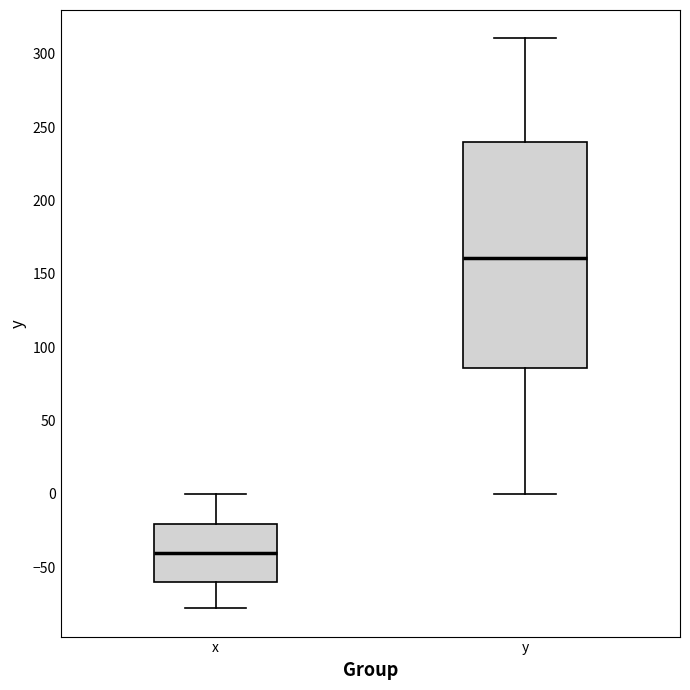

Reading left to right, transcribe this box plot: for each box, give where its median line is, the range the box spans, and where its two whiskers end, as read against the y-axis. The values are not printed on the chart, so give them approximately, as read against the axis.

x: median -40, box -60 to -20, whiskers -80 to 0
y: median 160, box 85 to 240, whiskers 0 to 310